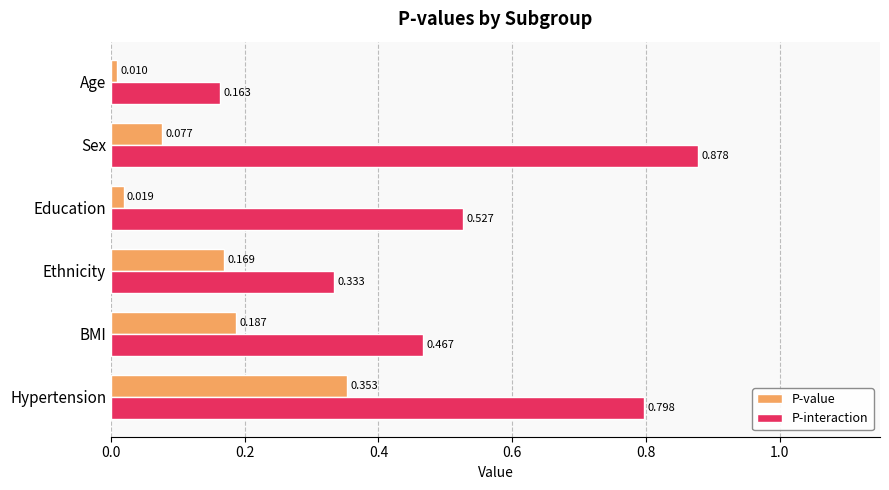

What is the difference between the maximum and minimum values in the P-interaction series?

0.7